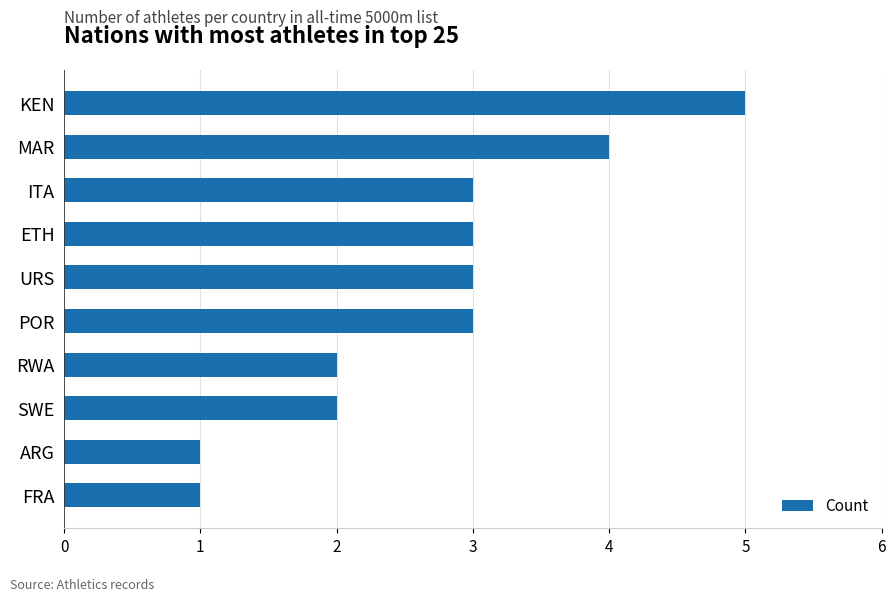

Reading top to bottom, transcribe all the data shown in this chart.

5	4	3	3	3	3	2	2	1	1